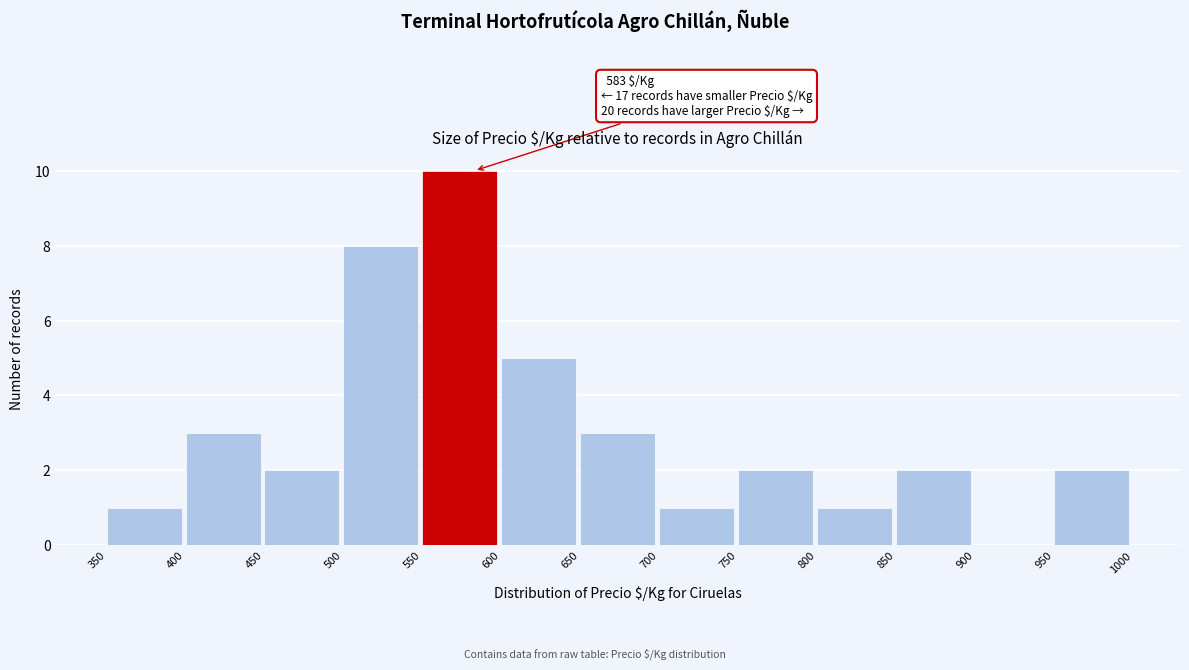

Which range on the x-axis has the tallest bar?

550 to 600